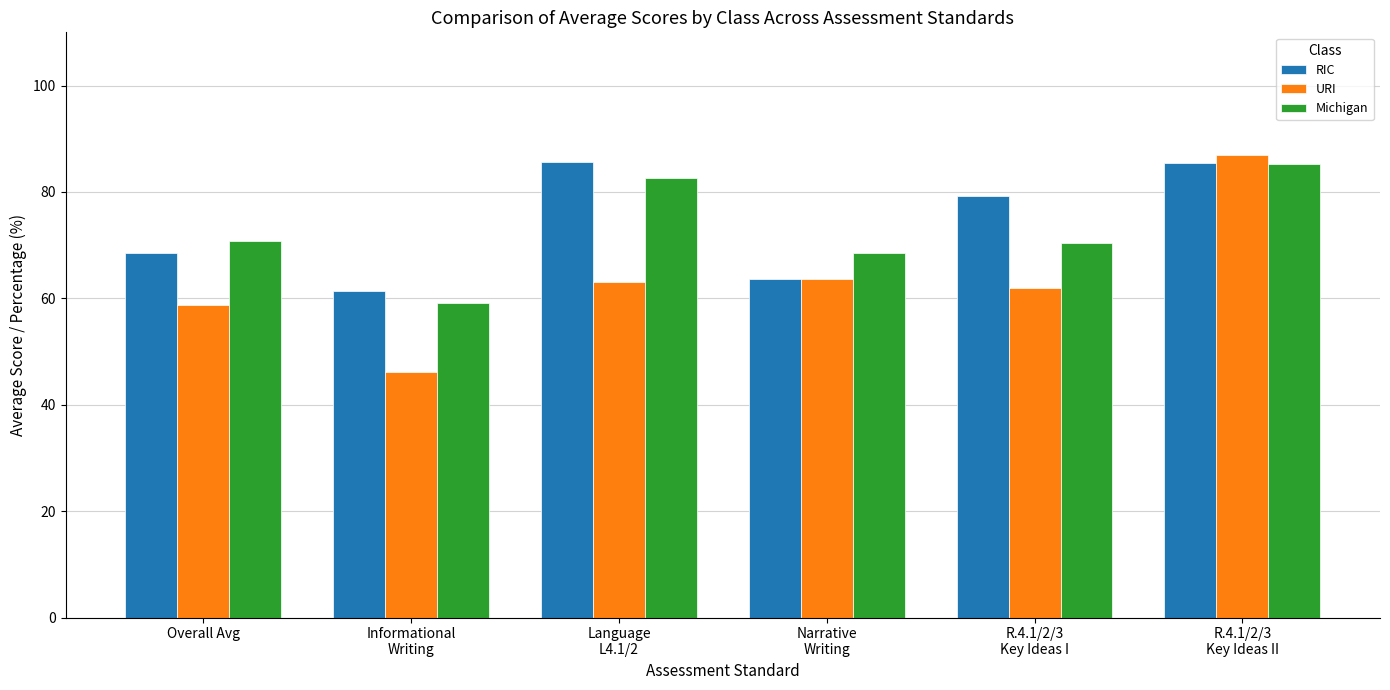

Which series has the widest spread of values?

URI